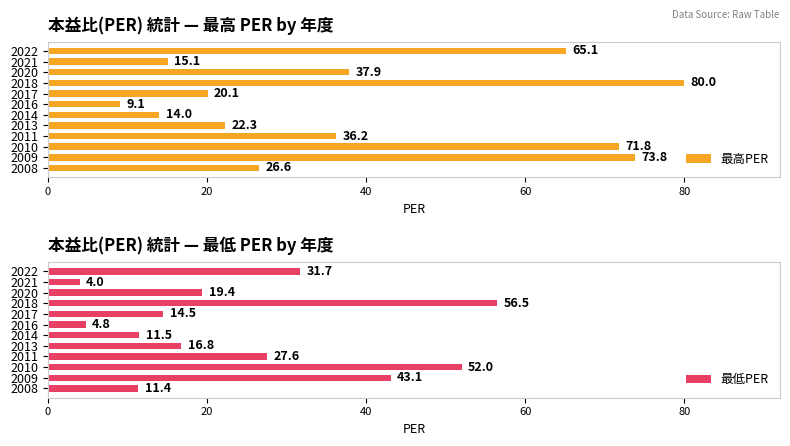

The value of 最高PER at 2013 is 22.3. True or false?

True